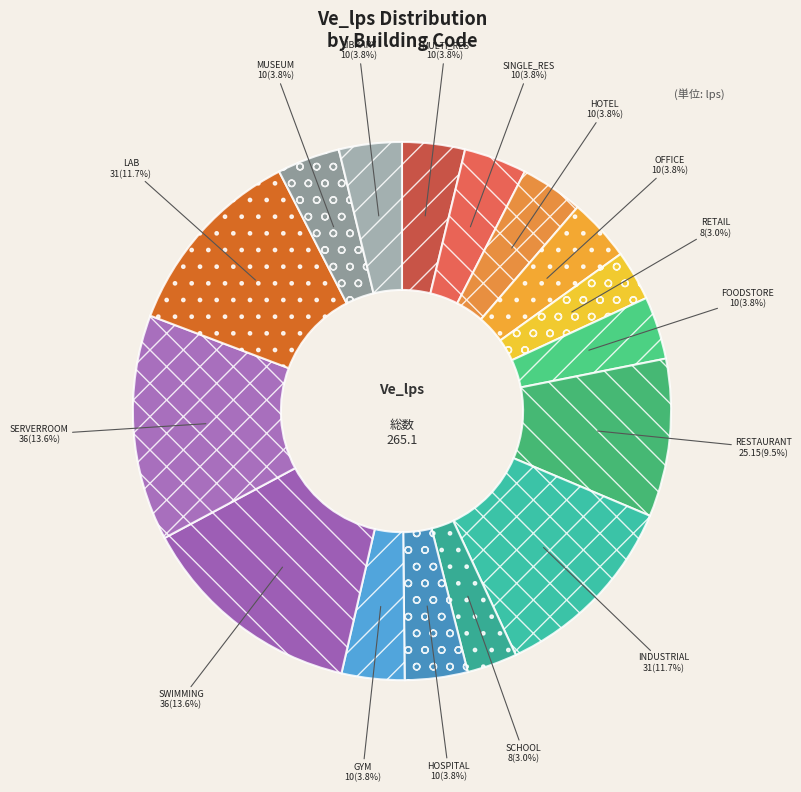

Is it true that SWIMMING is 14% of the pie?

True